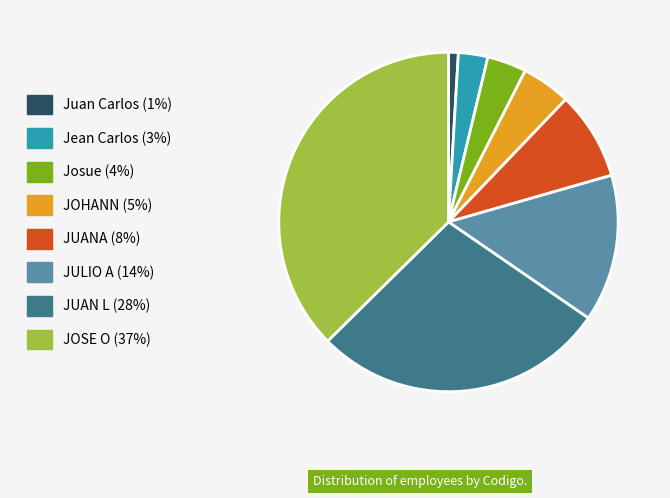

What is the smallest slice in the pie chart?

Juan Carlos